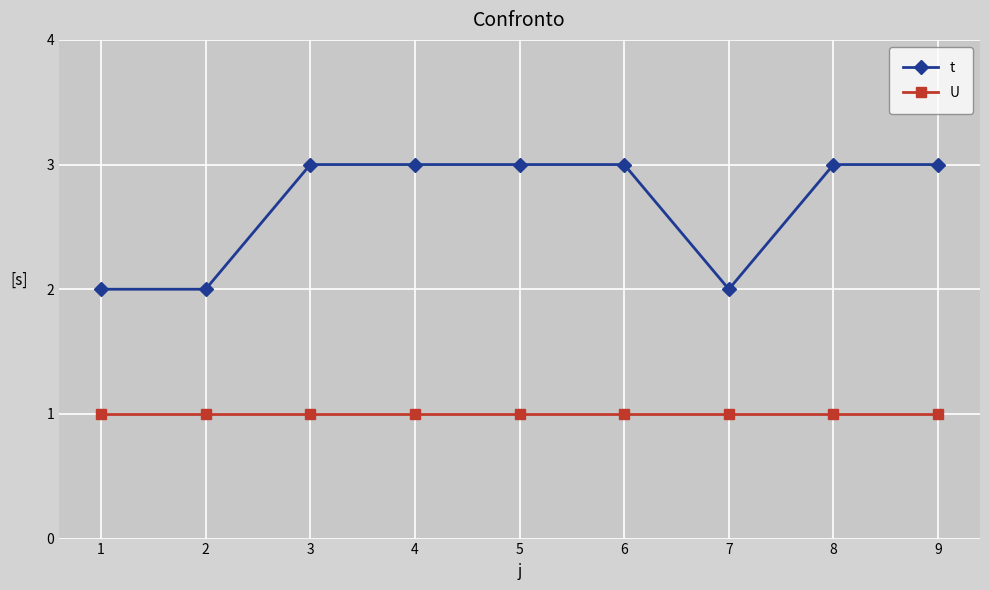

List the series in order of their overall mean, highest first.

t, U